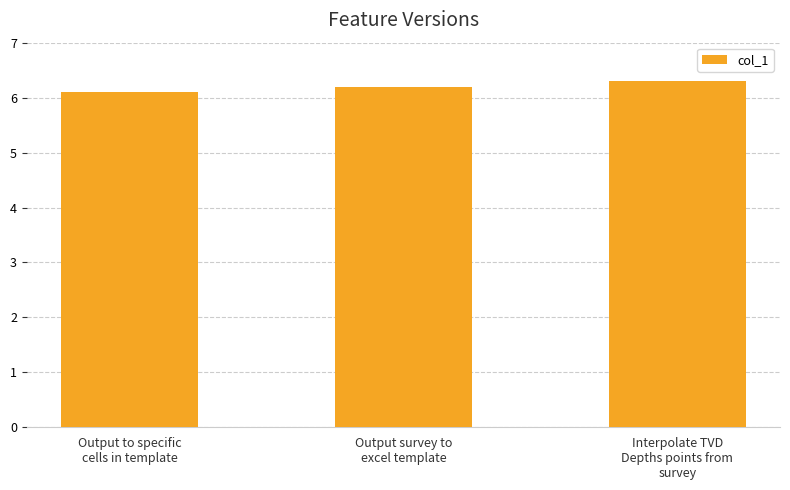

What is the sum of all values?

18.6